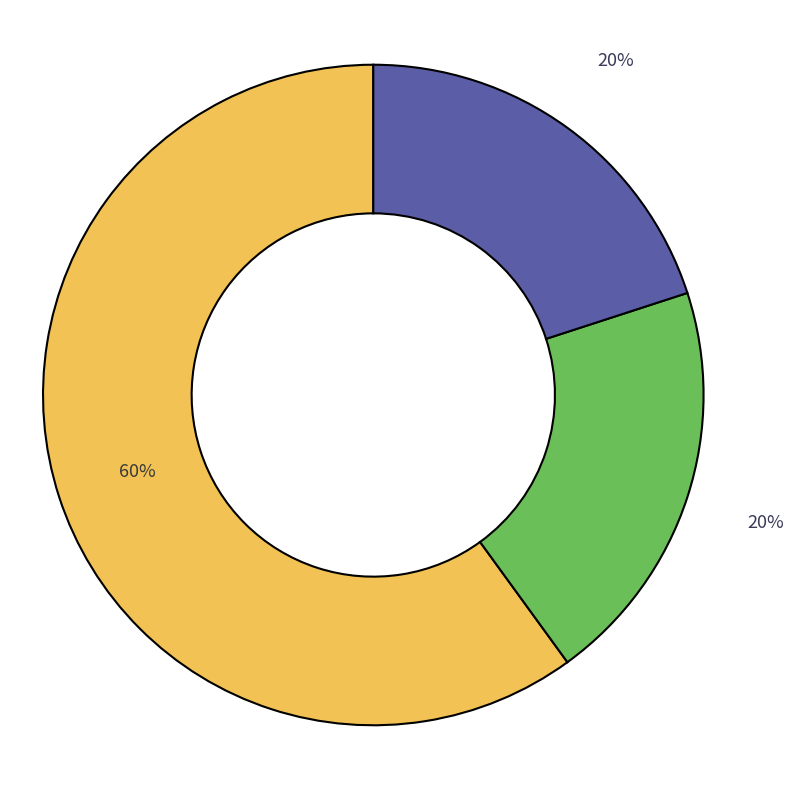

Count the number of slices in the pie.

3